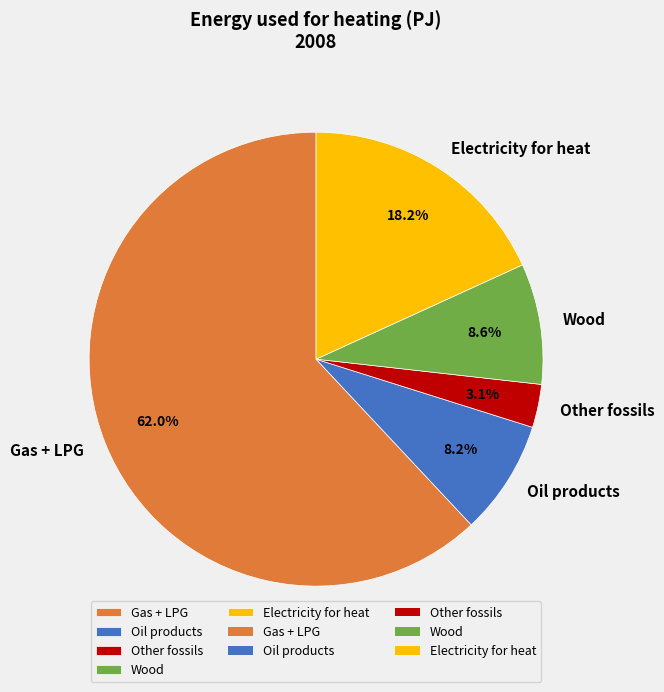

Between Electricity for heat and Gas + LPG, which is larger?

Gas + LPG